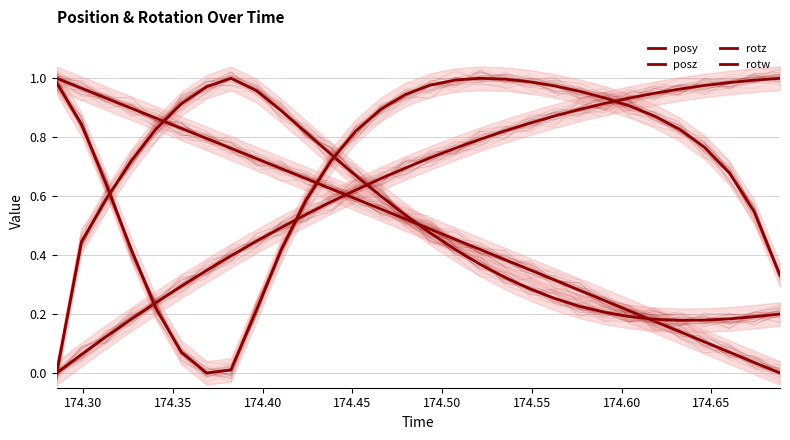

Does the chart have visible grid lines?

Yes